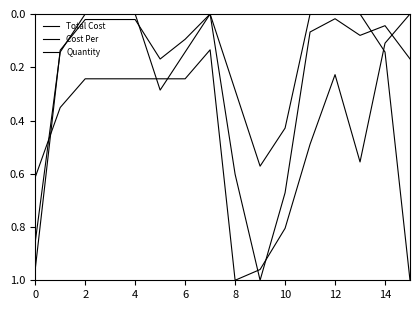

Where is the first local minimum for Cost Per?

14